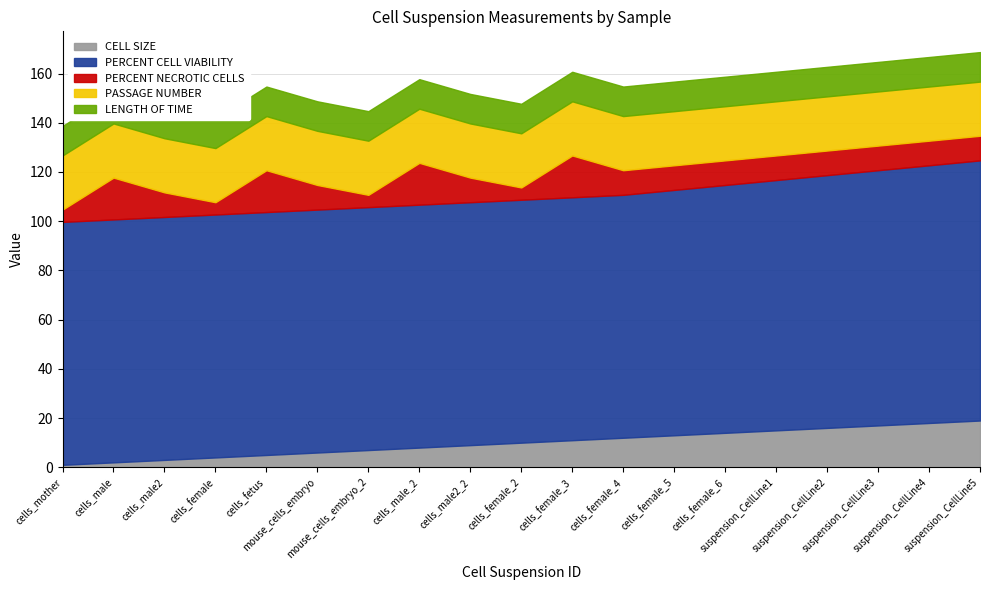

Does the chart display data point markers on the line(s)?

No